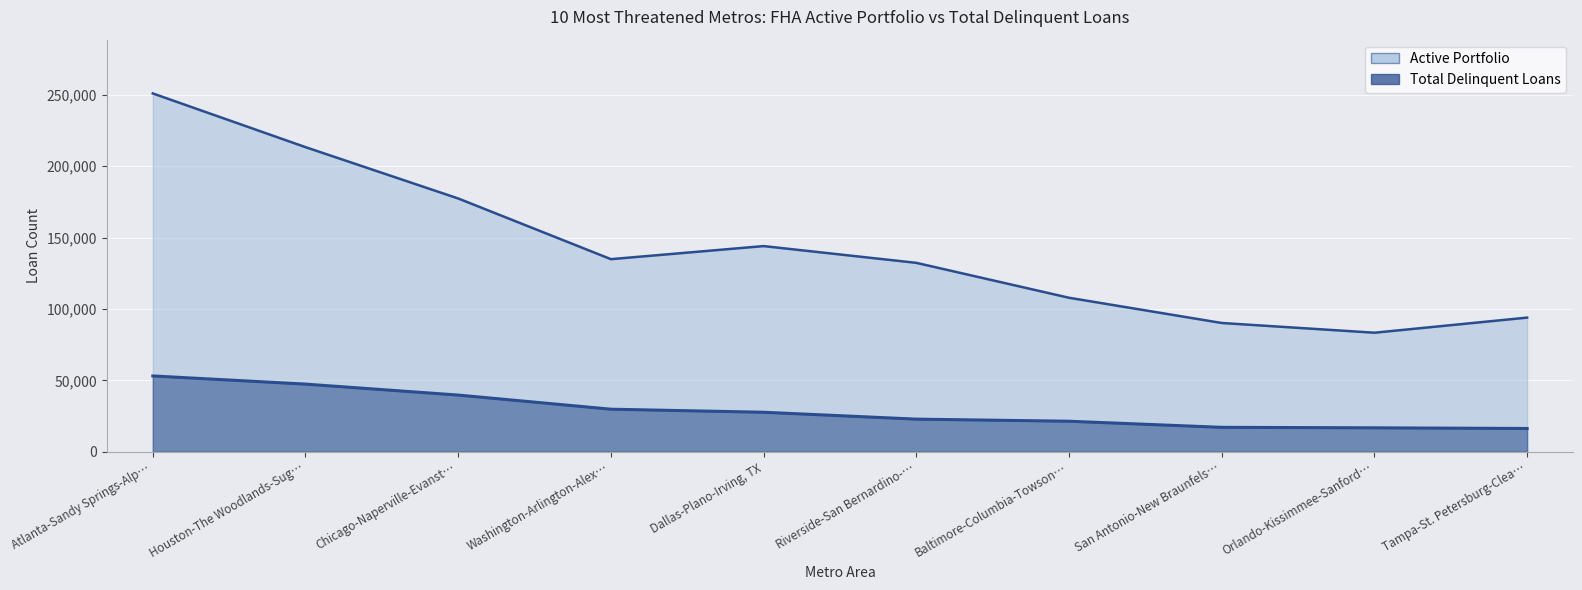

Between Baltimore-Columbia-Towson… and Riverside-San Bernardino-…, which is larger?

Riverside-San Bernardino-…